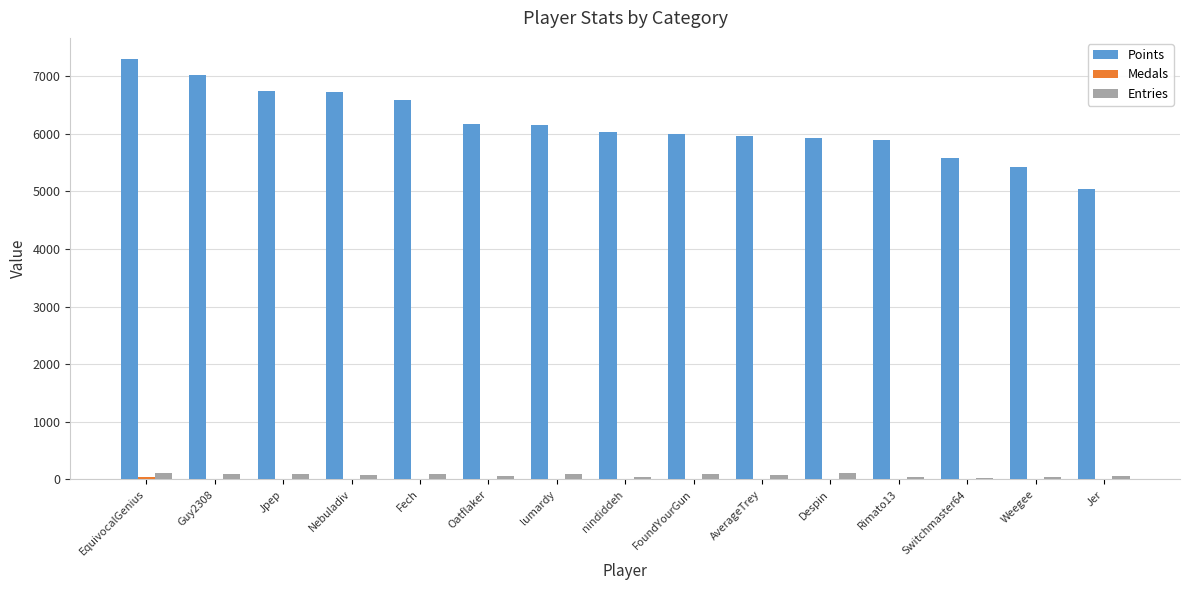

What is the average value of the Entries series?

77